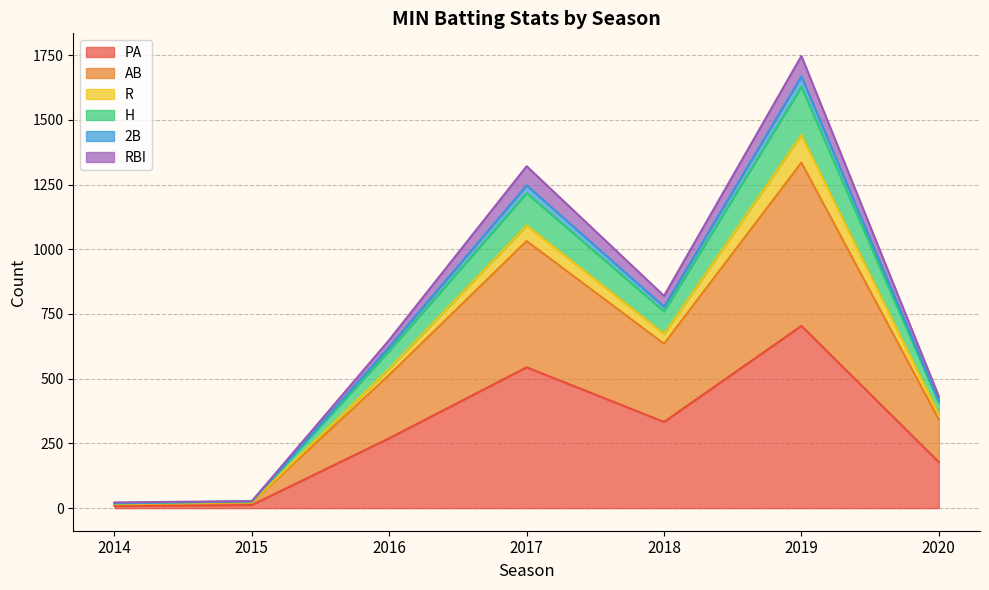

What is the total value across all series at 2015?

27